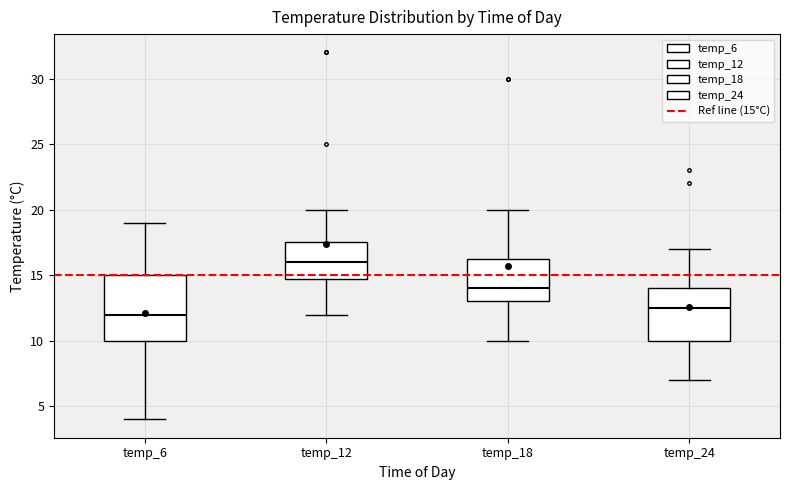

Which box has the highest median line?

temp_12